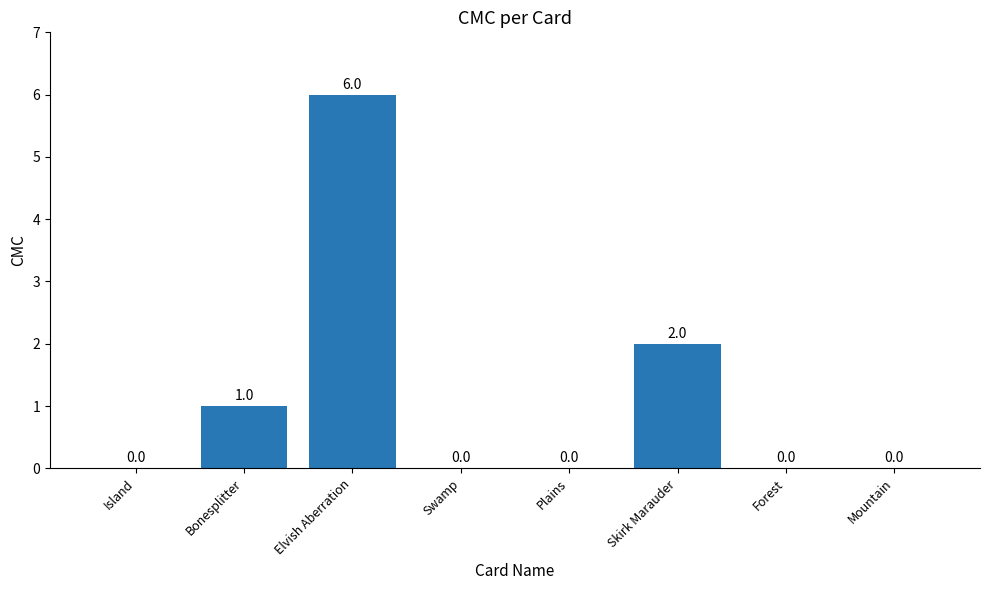

Reading left to right, list all the values displayed in this chart.

Island=0	Bonesplitter=1	Elvish Aberration=6	Swamp=0	Plains=0	Skirk Marauder=2	Forest=0	Mountain=0